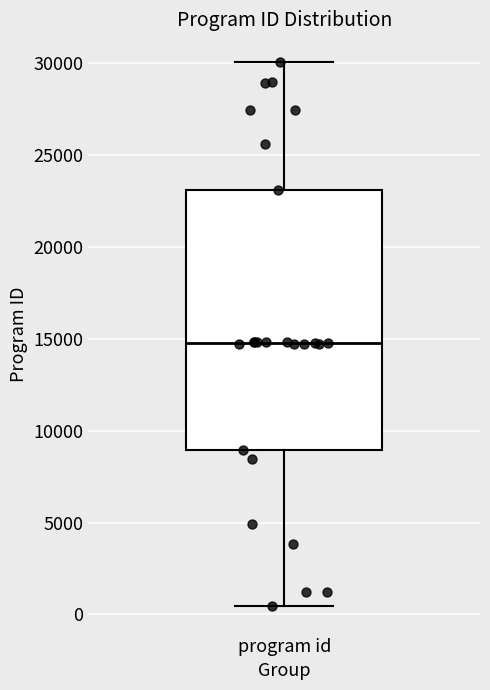

Transcribe this box plot: give where the median line is, the range the box spans, and where the two whiskers end, as read against the y-axis. The values are not printed on the chart, so give them approximately, as read against the axis.

median 15000, box 9000 to 23000, whiskers 500 to 30000